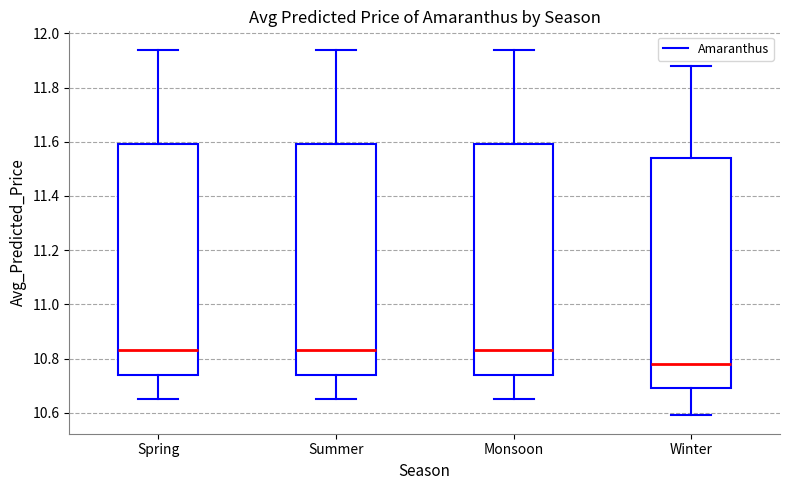

Which box has the lowest median line?

Winter